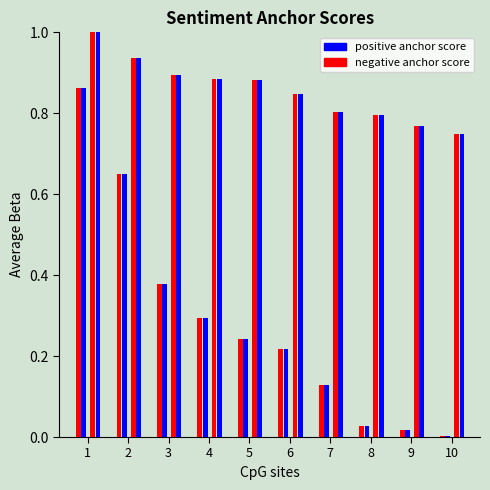

What is the approximate value of positive anchor score at 2?

0.9